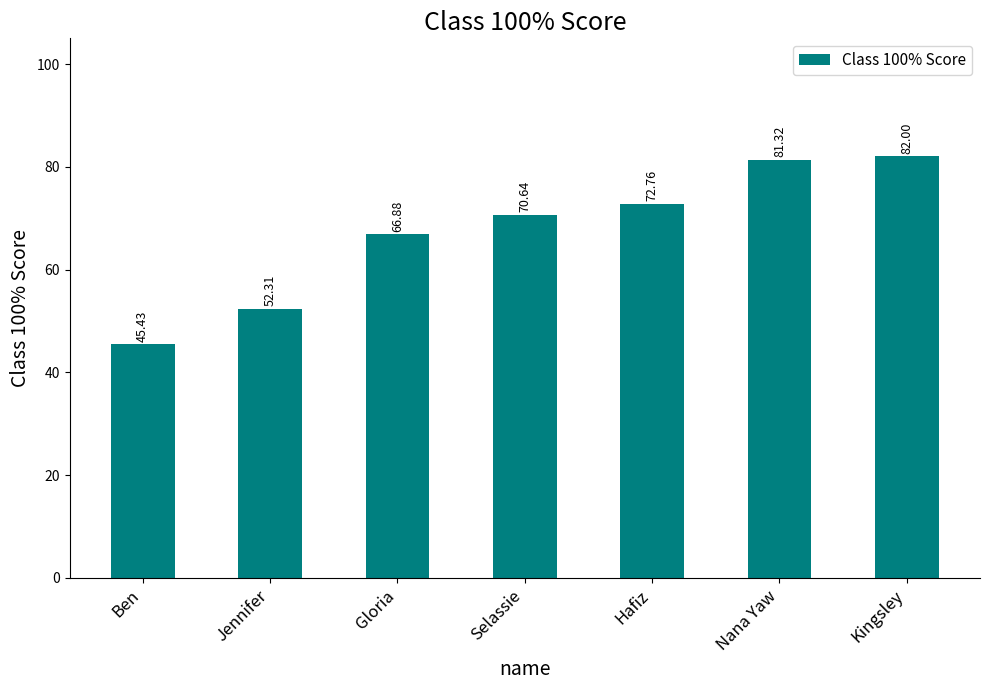

What is the greatest value displayed?

82.0